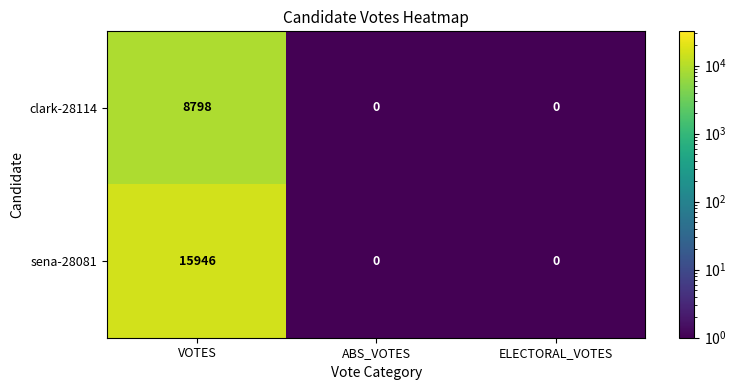

Is it true that sena-28081 equals 0 at ABS_VOTES?

True